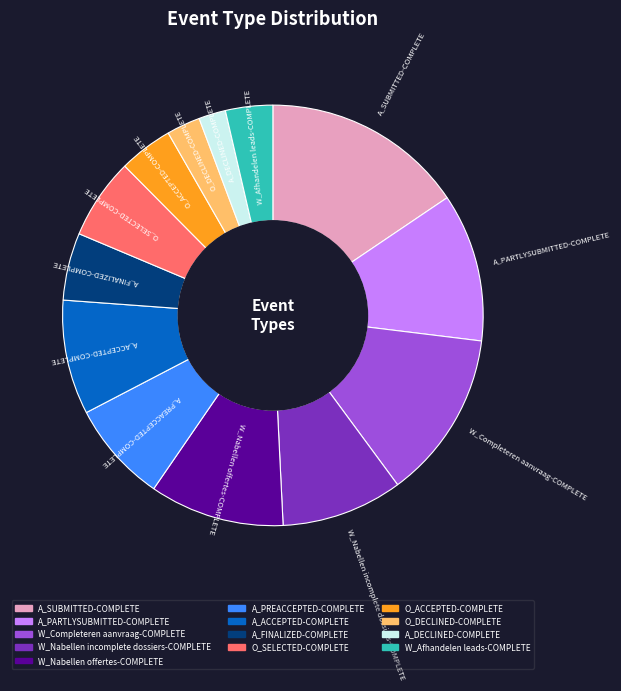

Between W_Nabellen incomplete dossiers-COMPLETE and W_Afhandelen leads-COMPLETE, which is larger?

W_Nabellen incomplete dossiers-COMPLETE